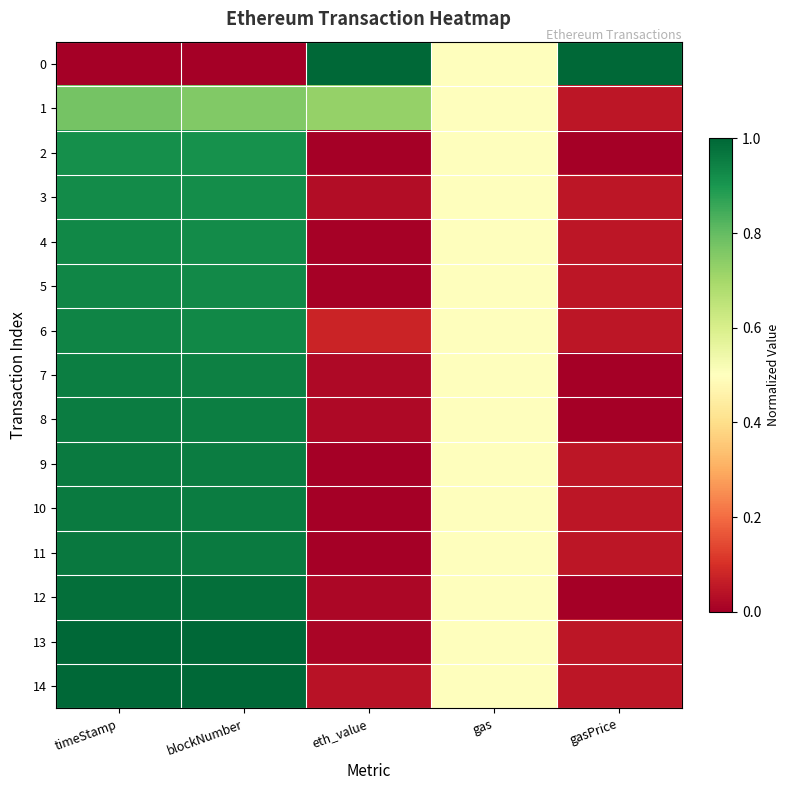

At how many categories does at least one series exceed 0?

5